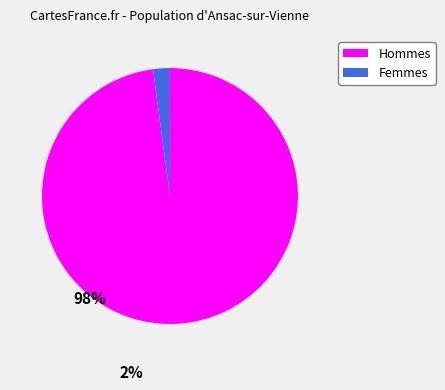

Is there a majority slice in this chart?

Yes